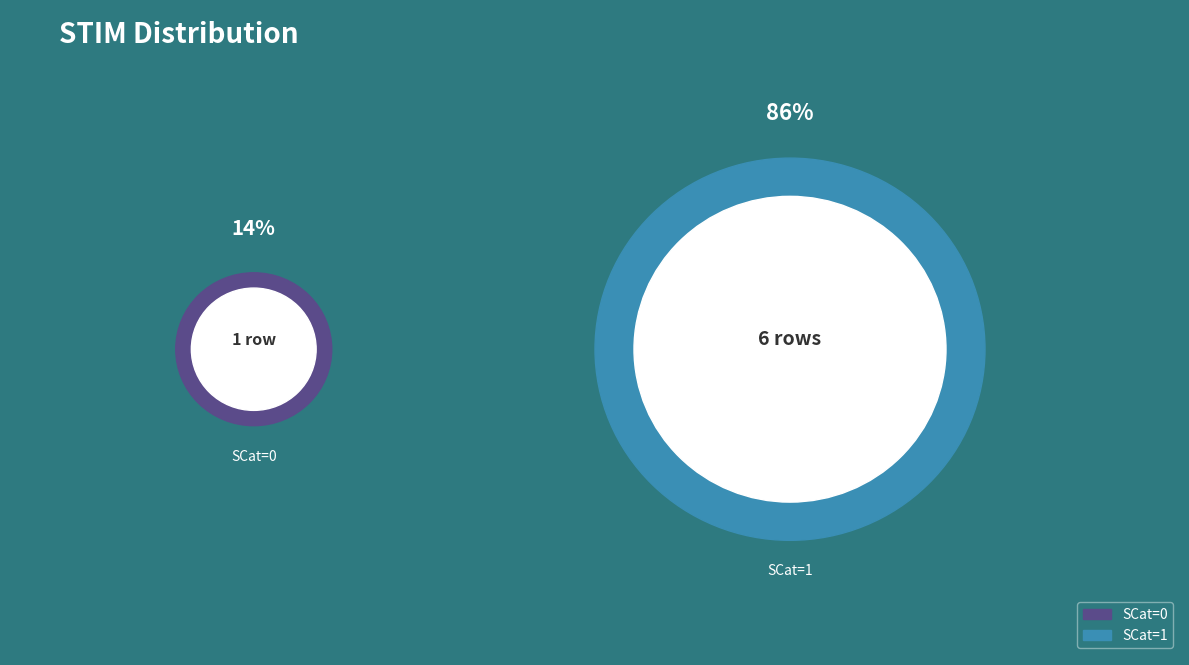

Is it true that 1 is 7% of the pie?

False